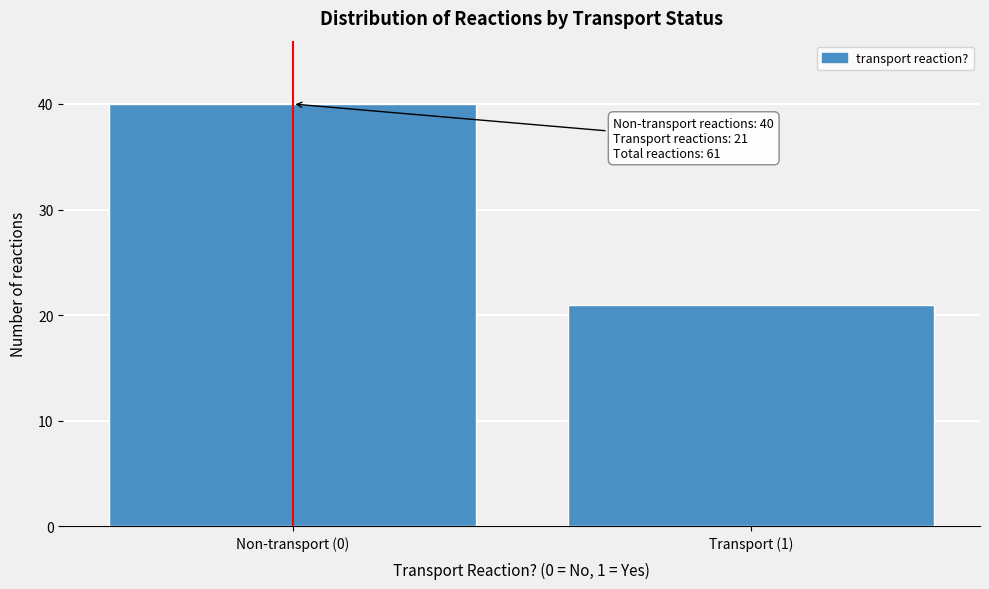

Reading left to right, what are all the values shown in this chart?

Non-transport (0)=40	Transport (1)=21